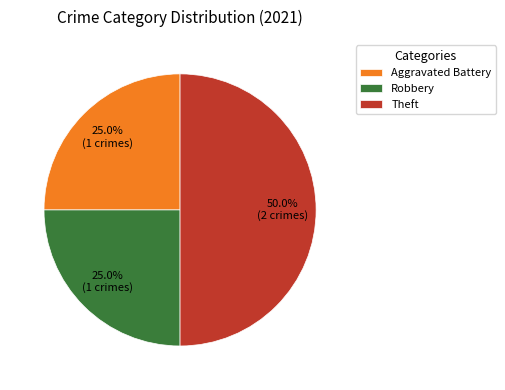

To the nearest percent, what is the difference between the largest and smallest slice percentages?

25%